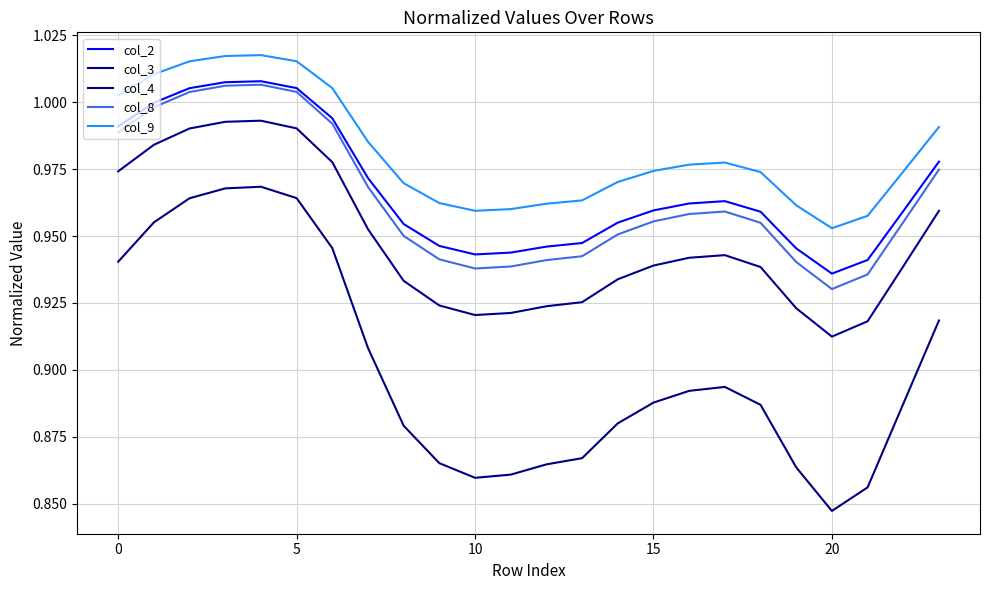

True or false: col_4 and col_9 cross at least once.

False